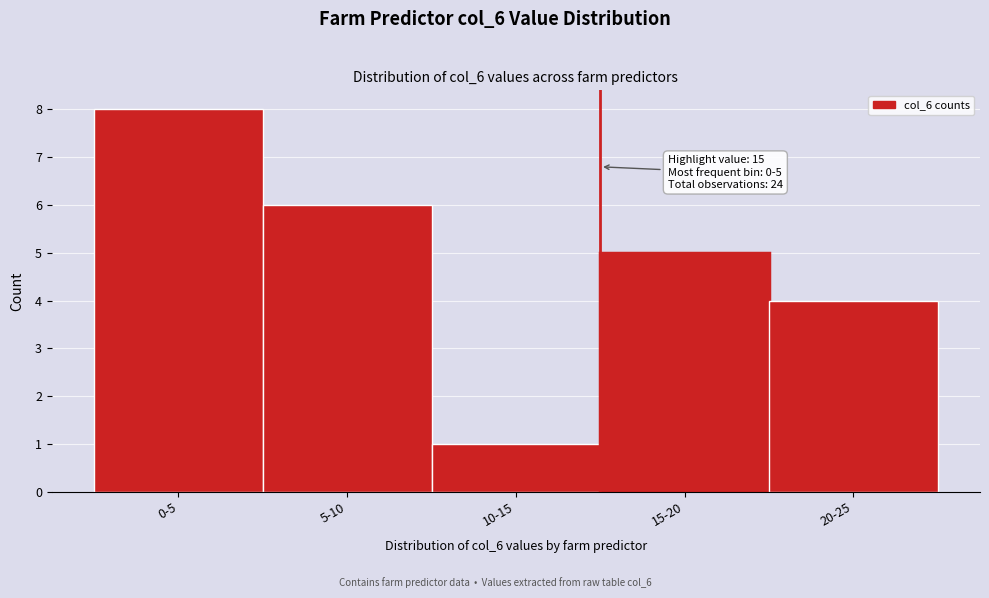

Reading left to right, extract all data points from this chart.

0-5=8	5-10=6	10-15=1	15-20=5	20-25=4